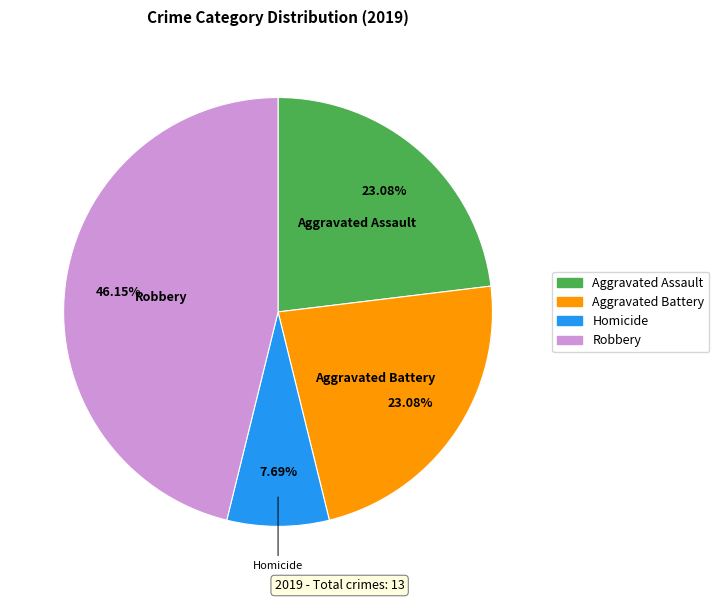

Is there a majority slice in this chart?

No